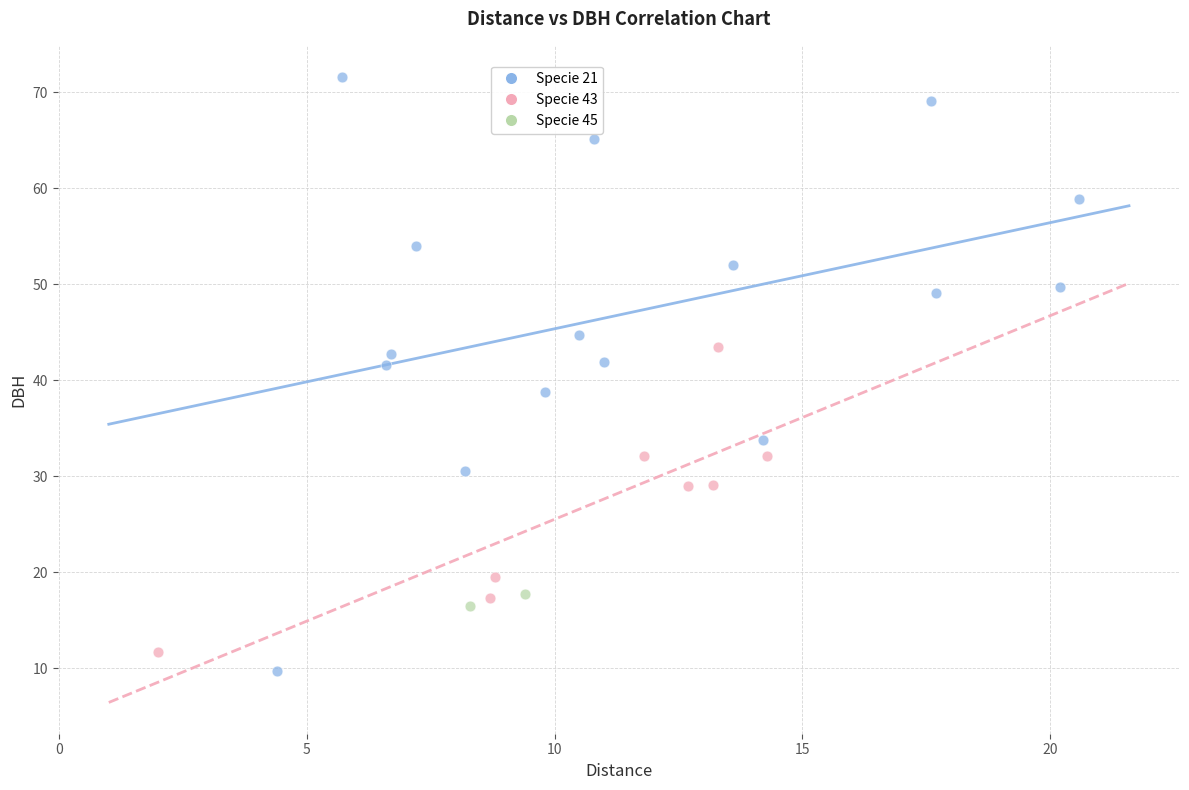

Which series reaches the maximum Y coordinate?

Specie 21